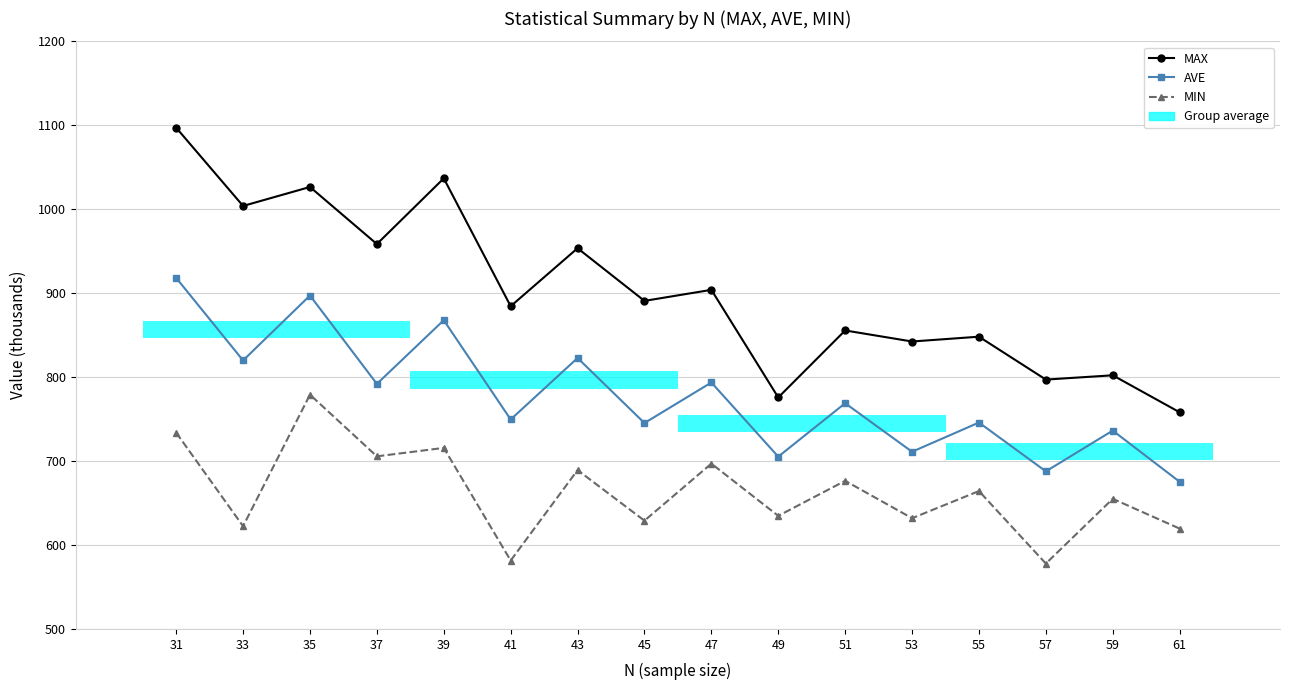

At which category is the sum across all series the highest?

31